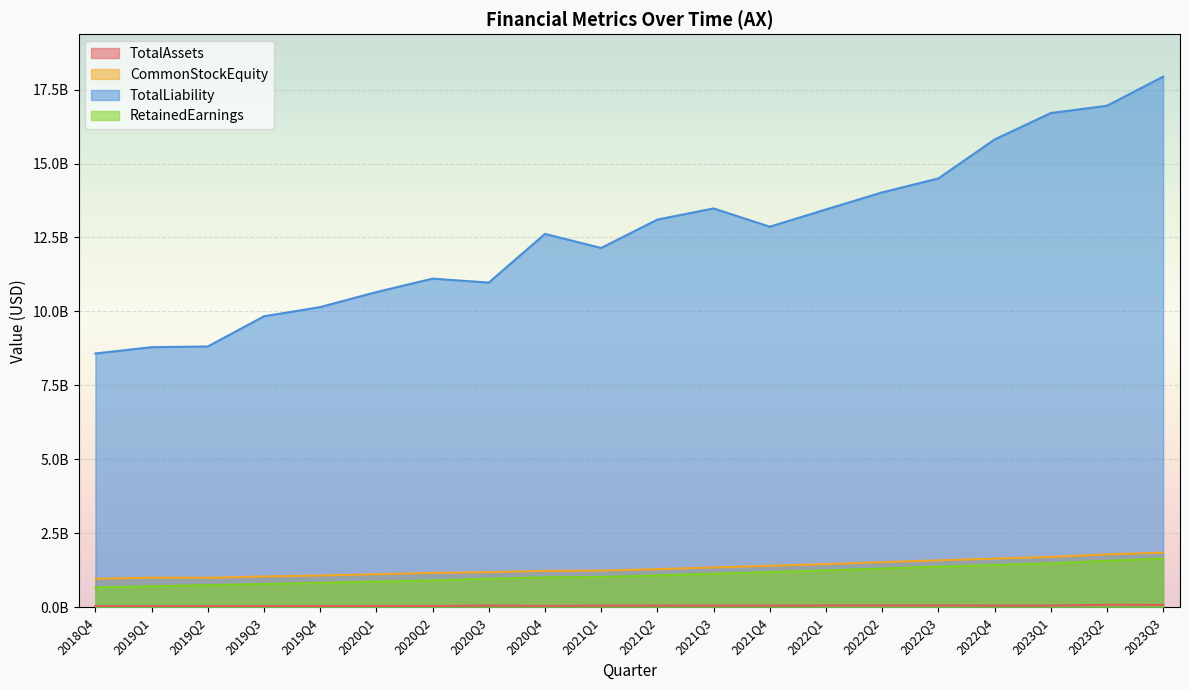

Which series has the largest total across all categories?

TotalLiability